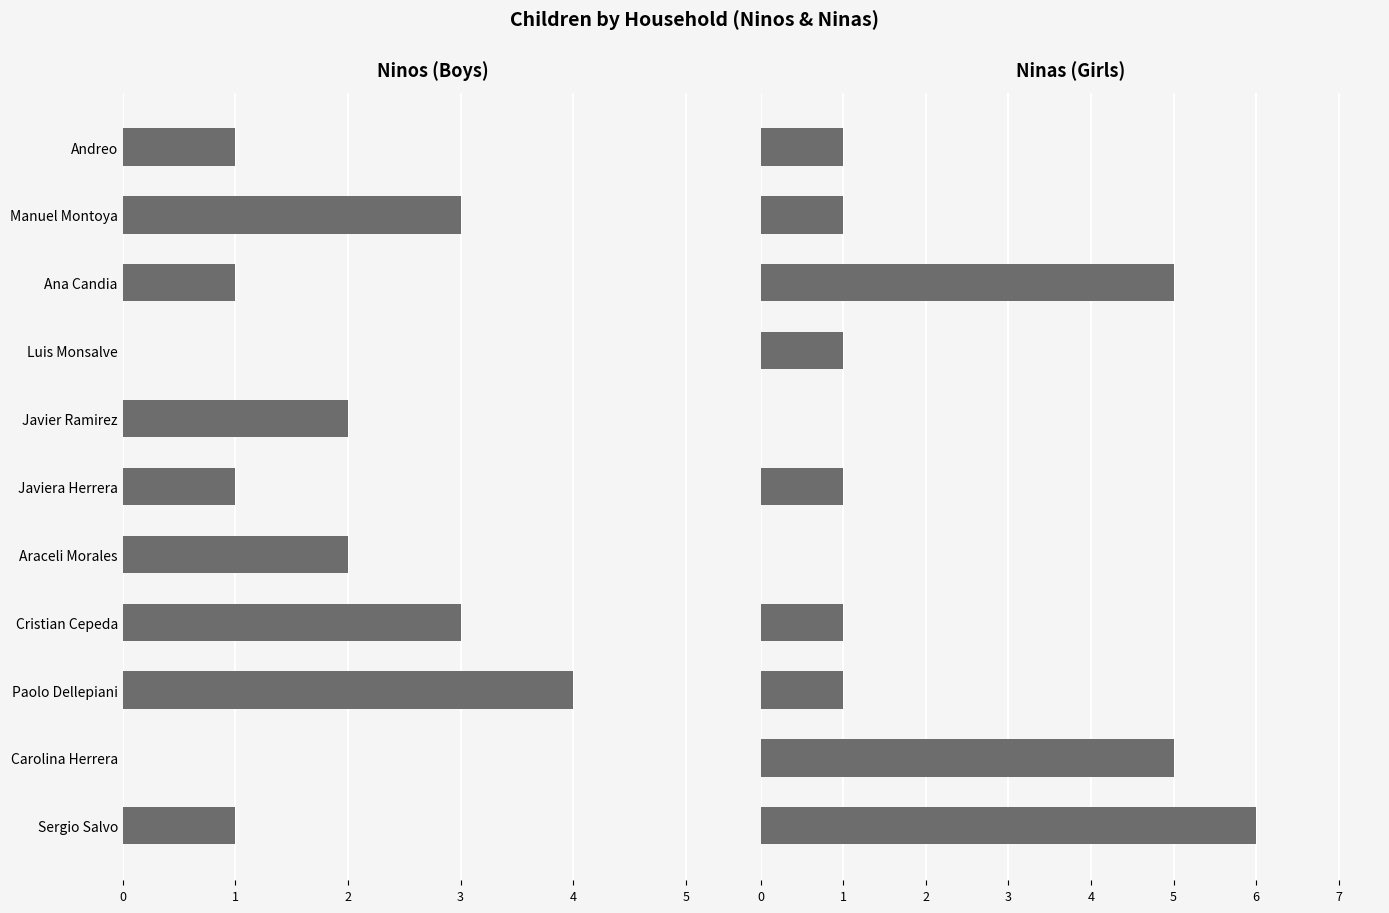

What is the difference between the Ninos values at Andreo and Manuel Montoya?

2